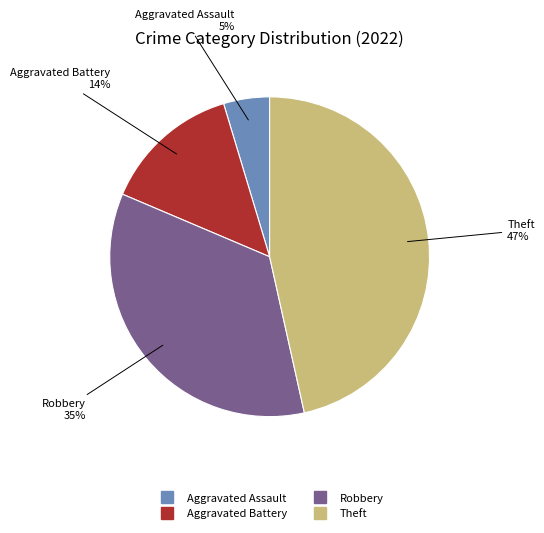

Is there any slice that represents more than half of the pie?

No